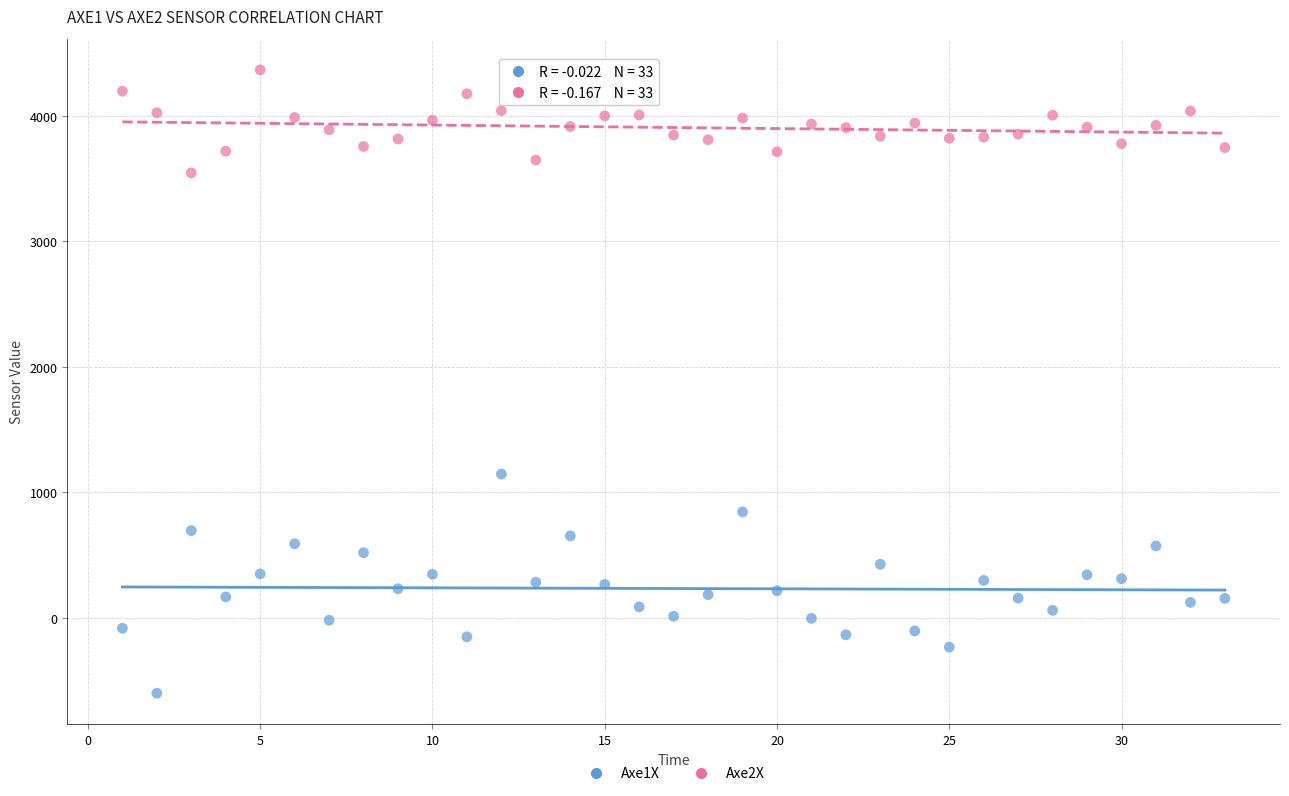

Across all series, what Y value is closest to 1883?

1146